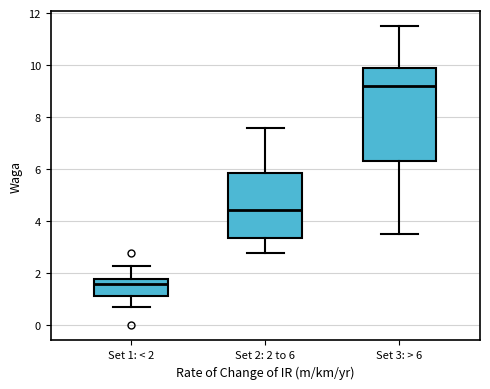

Where does the median line of the box for Set 3: > 6 sit on the y-axis? The values are not printed on the chart, so give them approximately, as read against the axis.

9.2